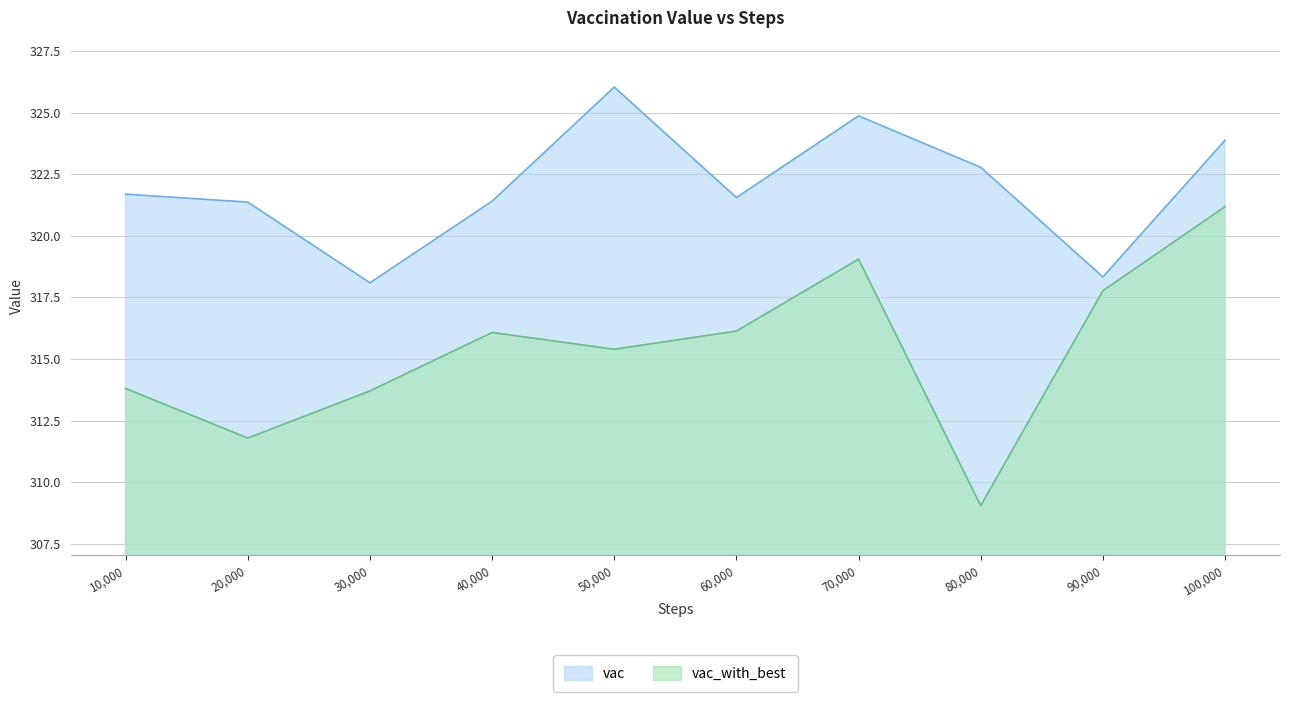

Which series has the largest range (max minus min)?

vac_with_best